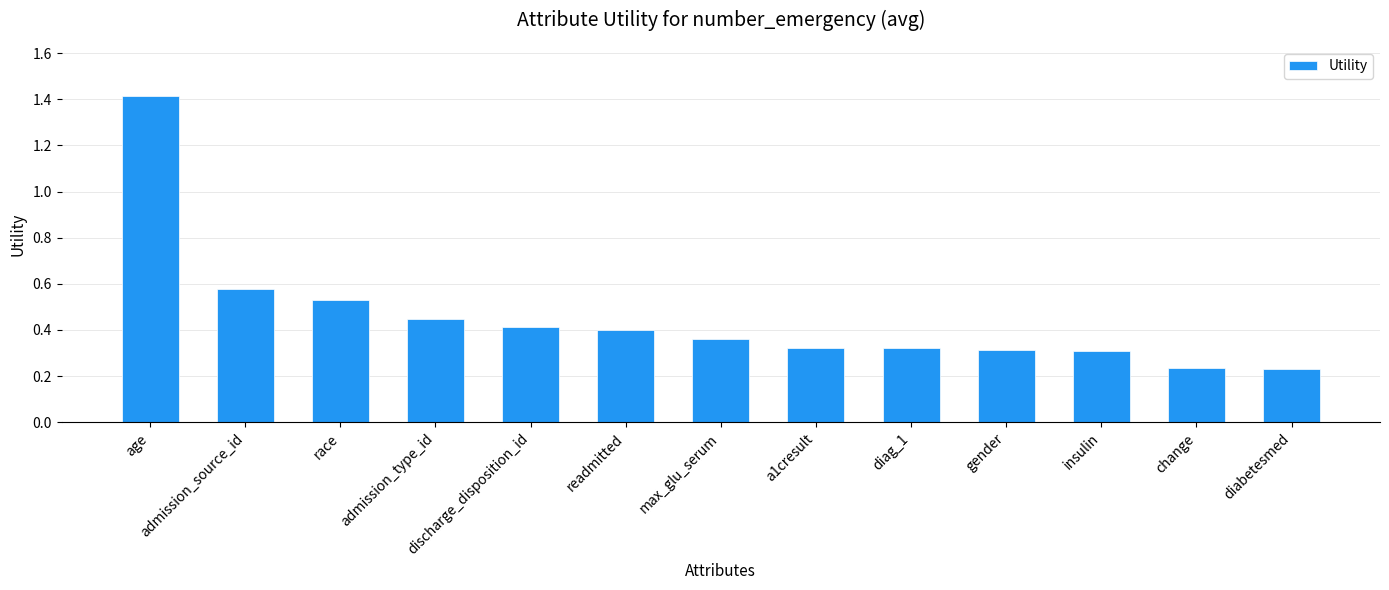

How many categories are shown in the chart?

13